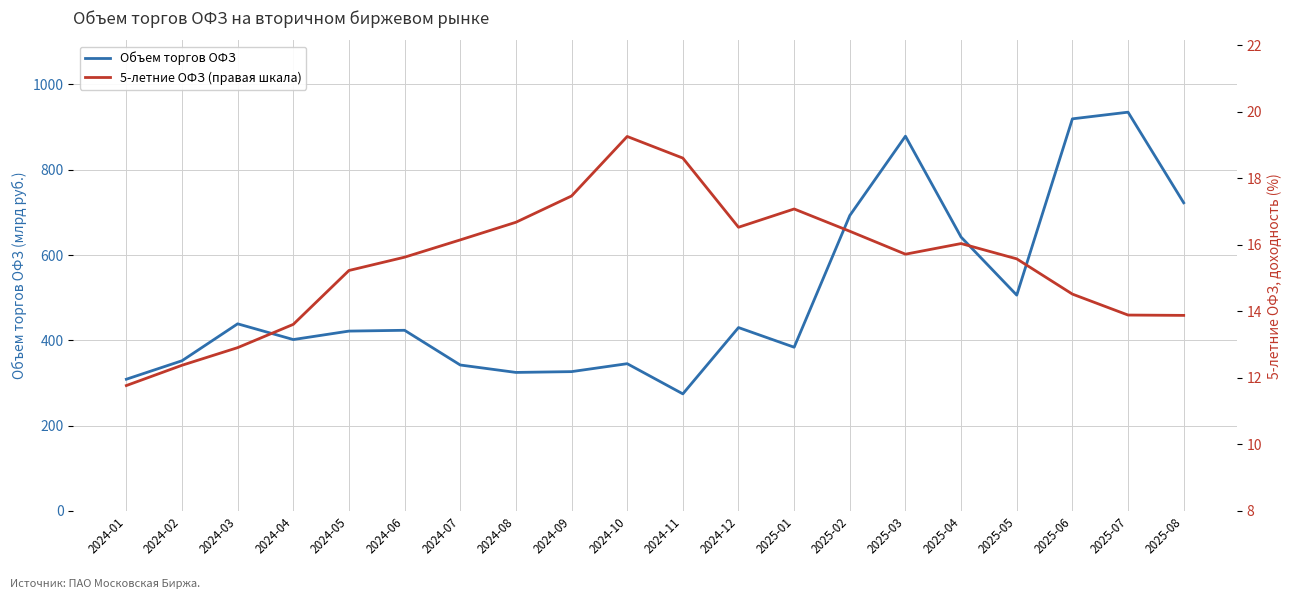

What position from the left is 2025-05?

17